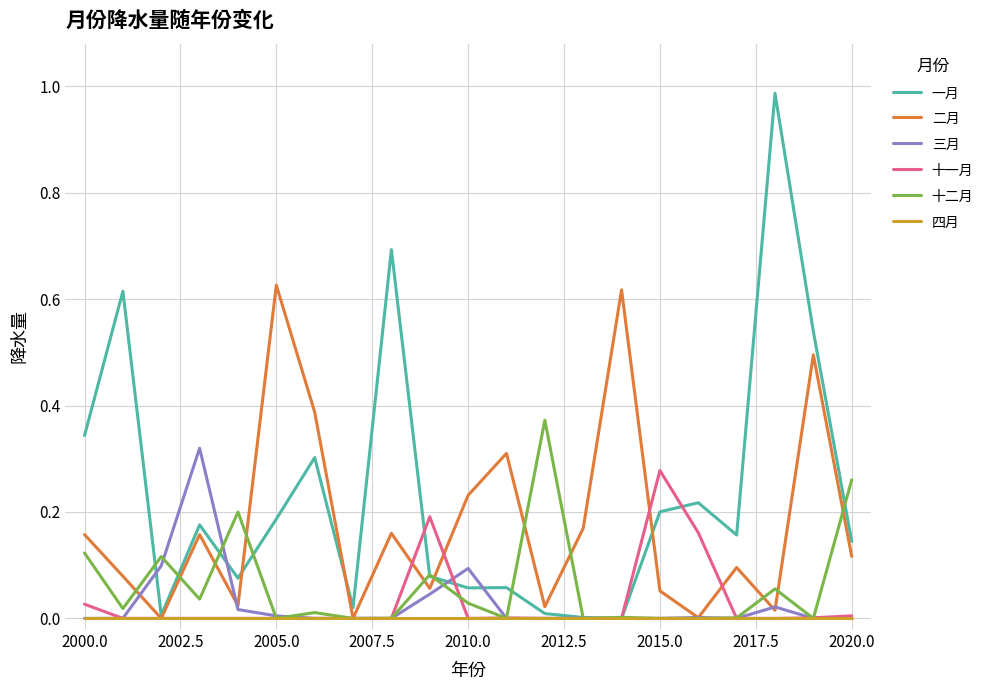

Which series has the largest total across all categories?

一月